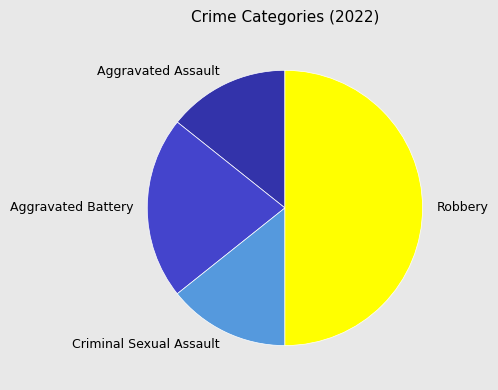

Combined, do Robbery and Aggravated Assault account for over 50%?

Yes